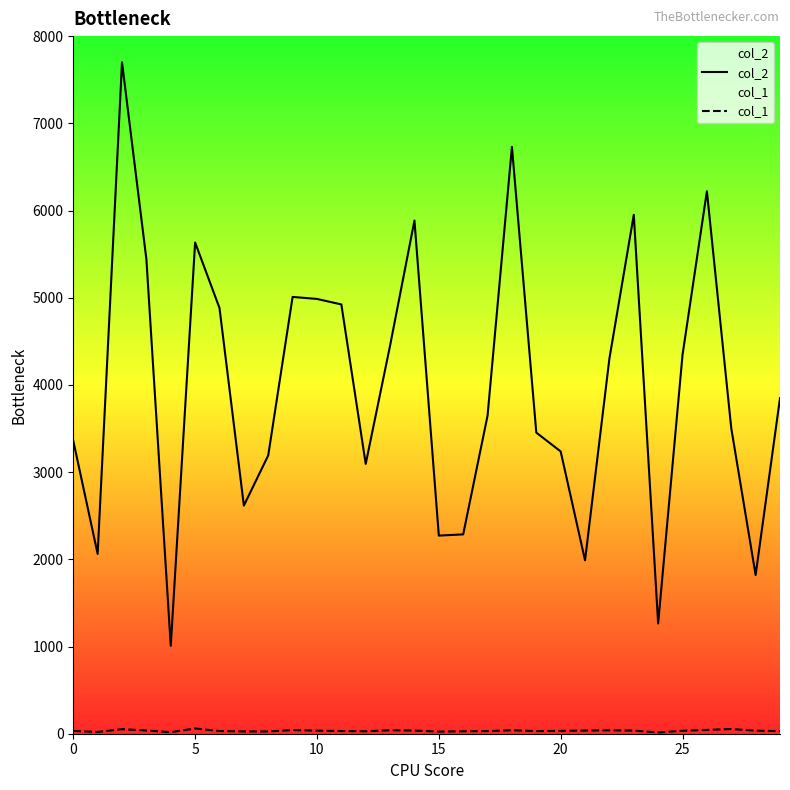

What is the greatest value displayed?

7699